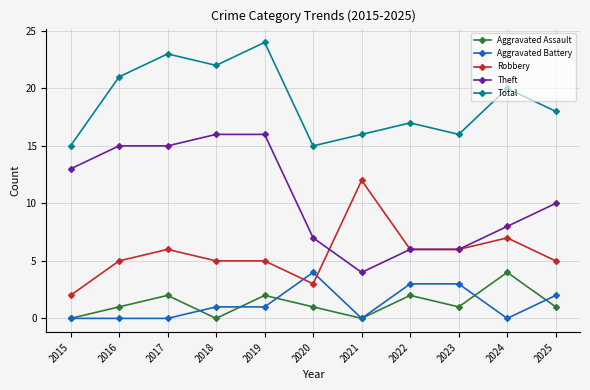

Where is the first local maximum for Robbery?

2017